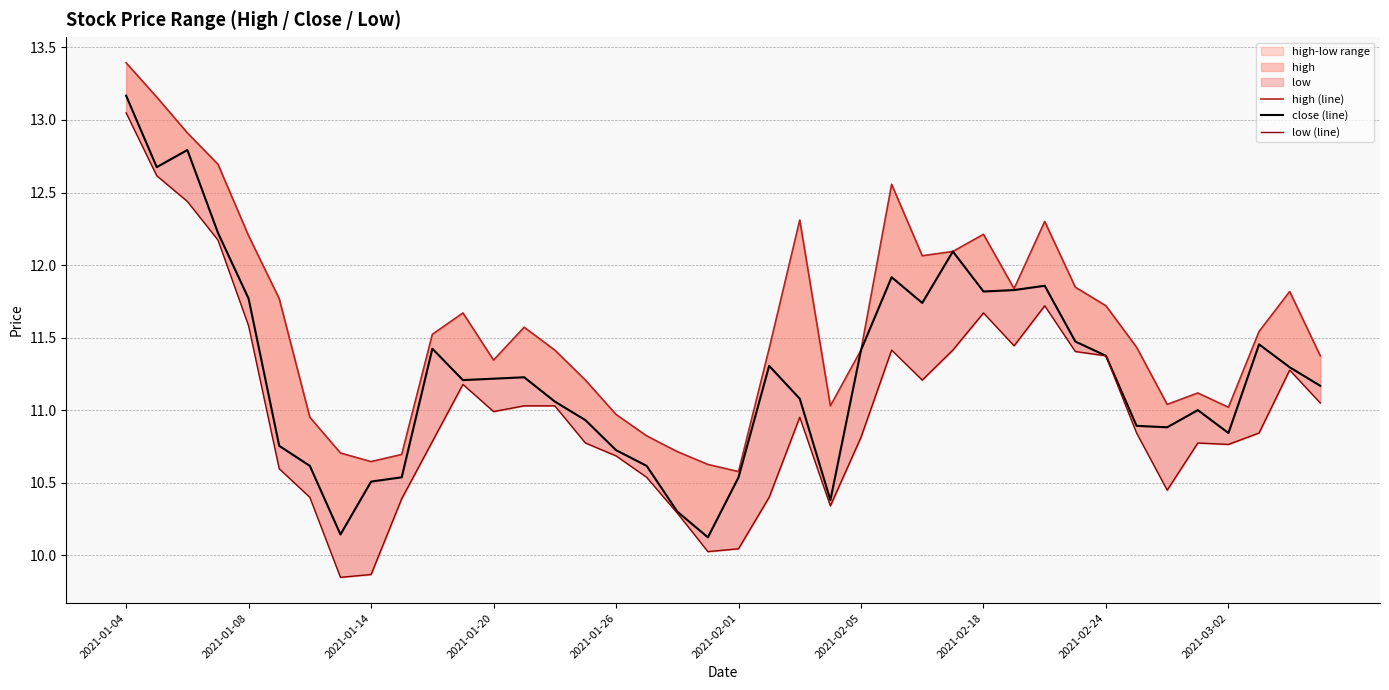

What position from the left is 23?

24